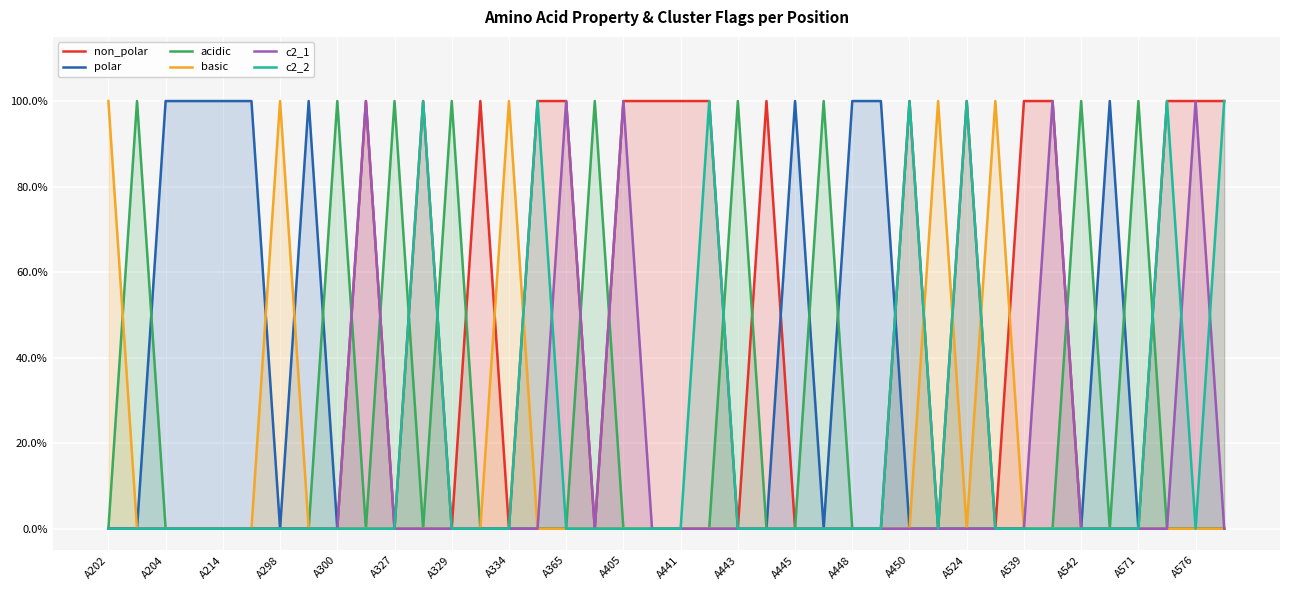

The value of c2_1 at A450 is 0. True or false?

False